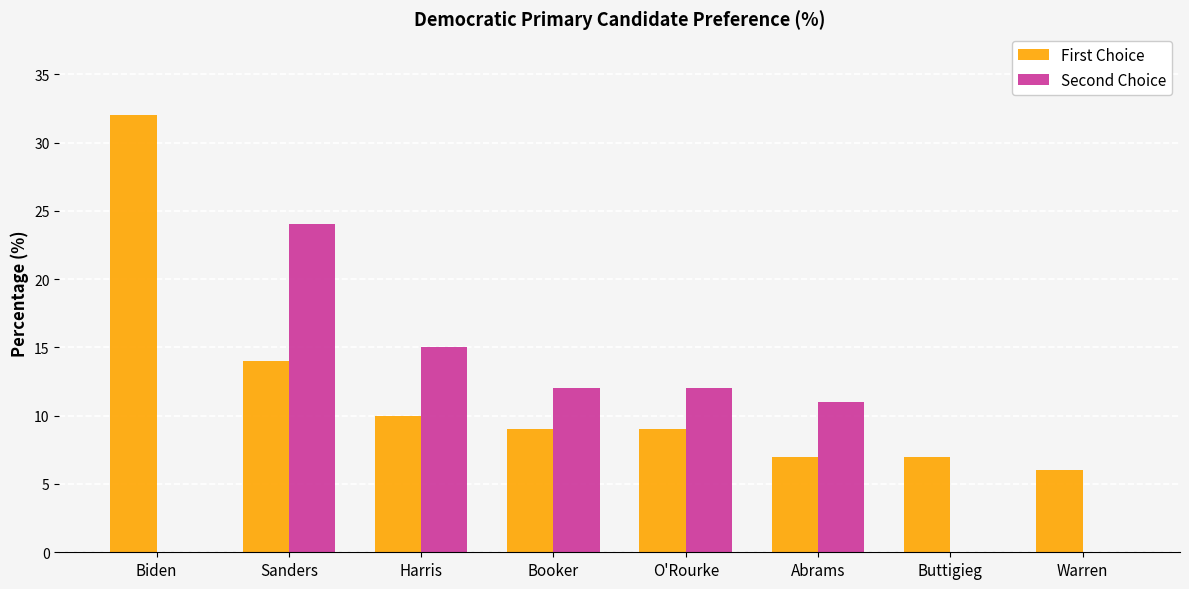

Read the First Choice value at O'Rourke.

9